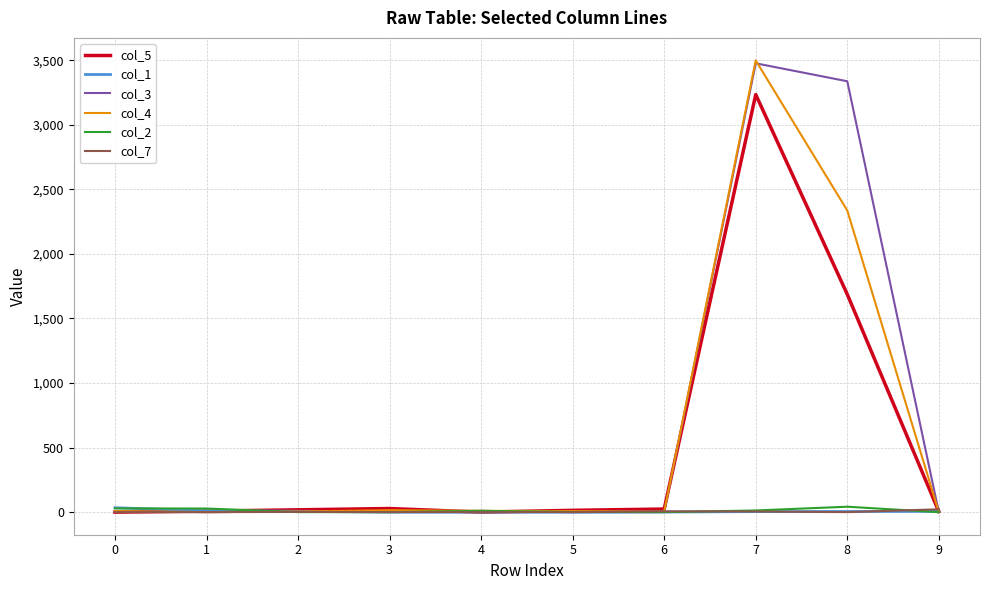

At which category is the sum across all series the highest?

7